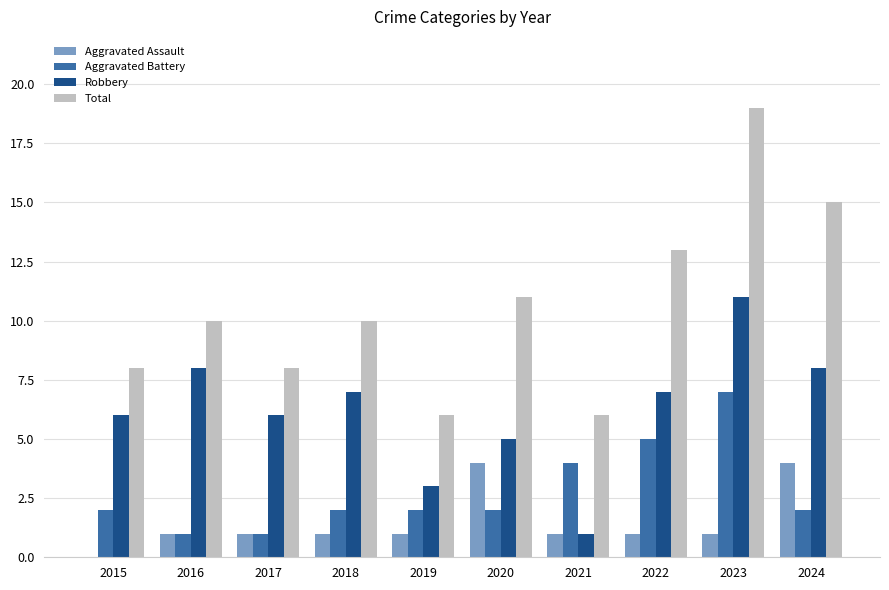

At which label does Aggravated Battery reach its peak?

2023